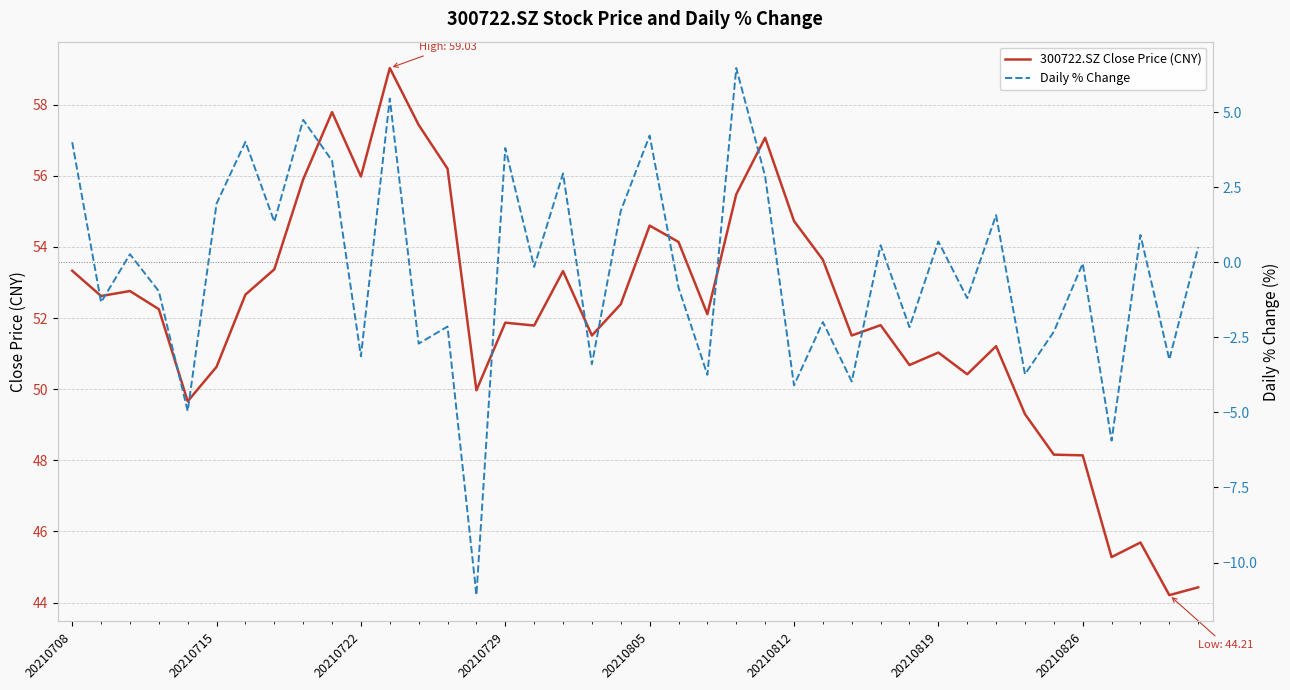

True or false: 300722.SZ Close Price (CNY) has more than 0 points higher than both neighbors.

True